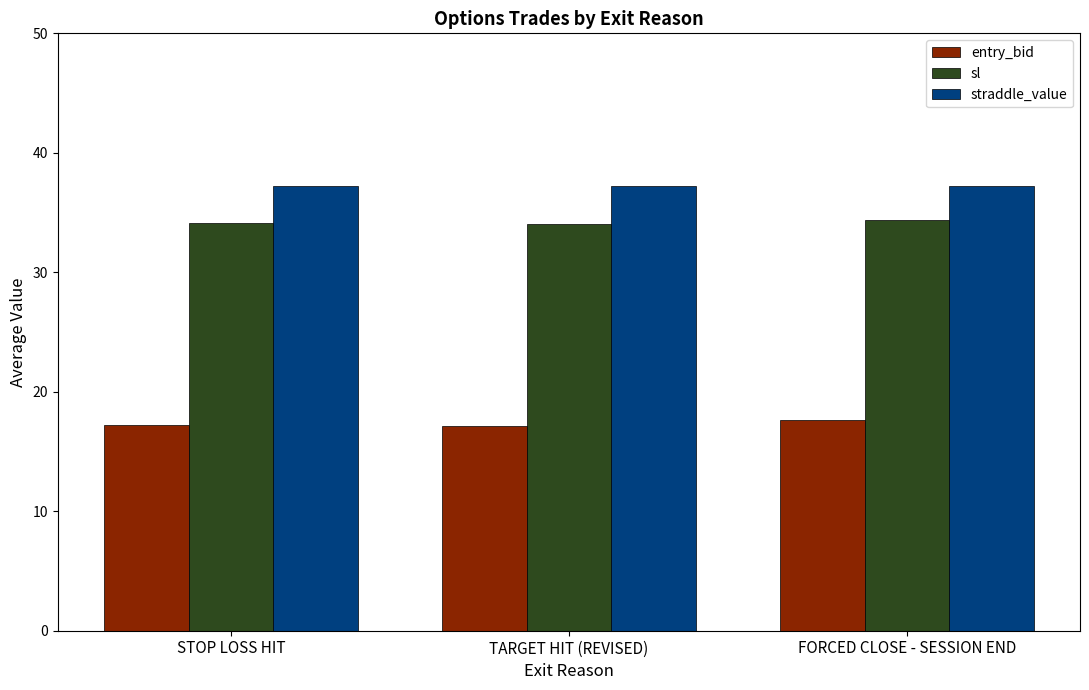

What is the highest value of the sl series?

34.4